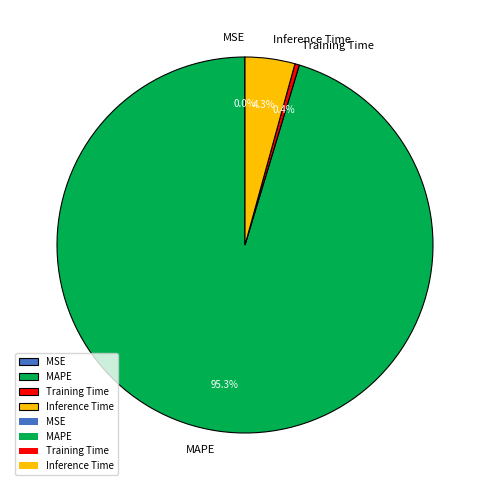

To the nearest percent, what is the difference between the MAPE and Training Time slice percentages?

95%